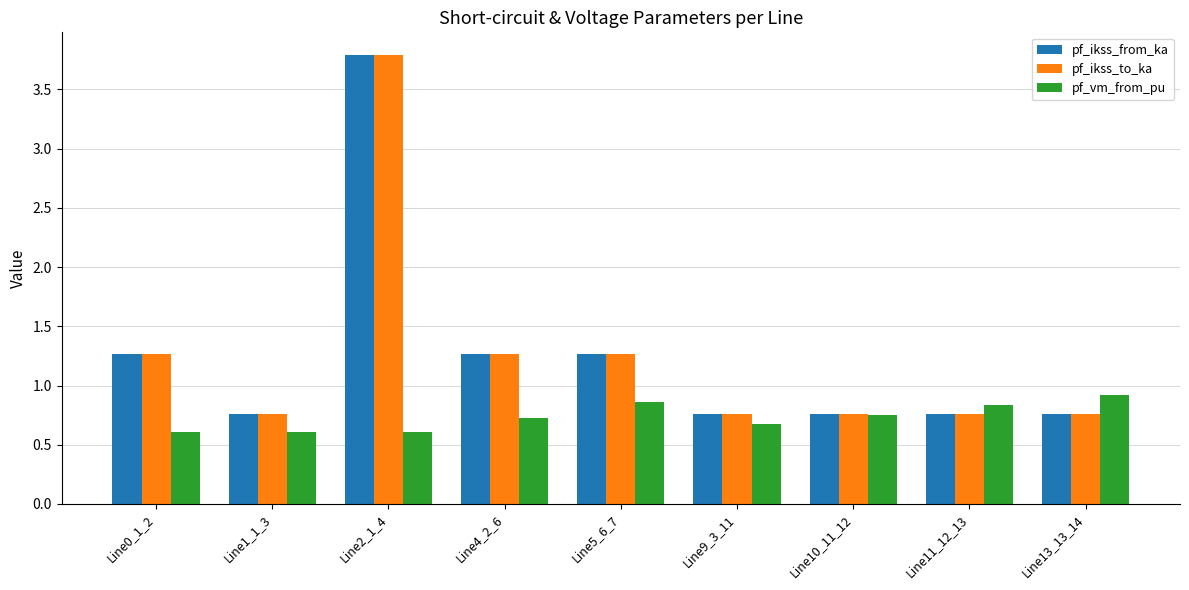

At which category is the sum across all series the highest?

Line2_1_4